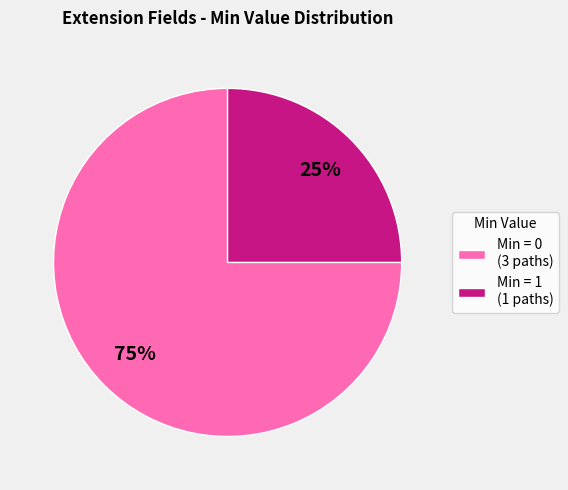

Do Min = 0 (3 paths) and Min = 1 (1 paths) together represent more than half of the pie?

Yes